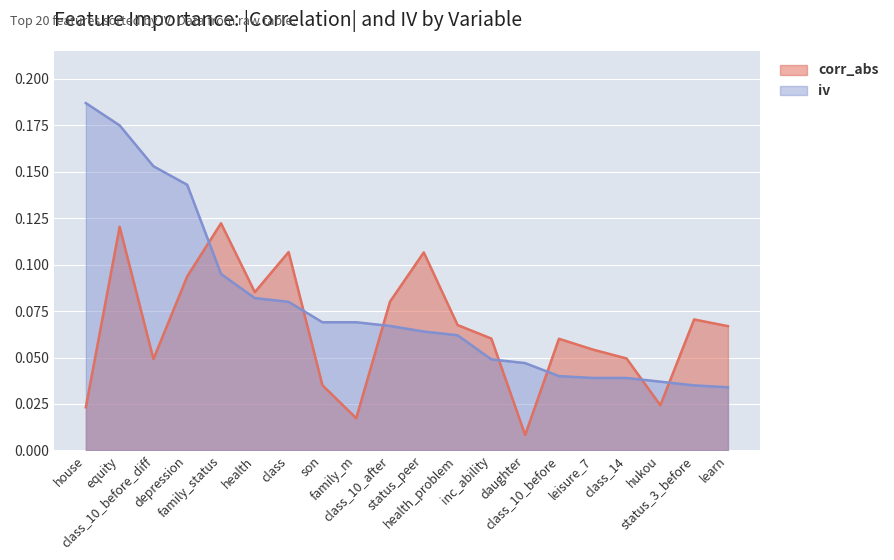

What position from the left is class_10_after?

10